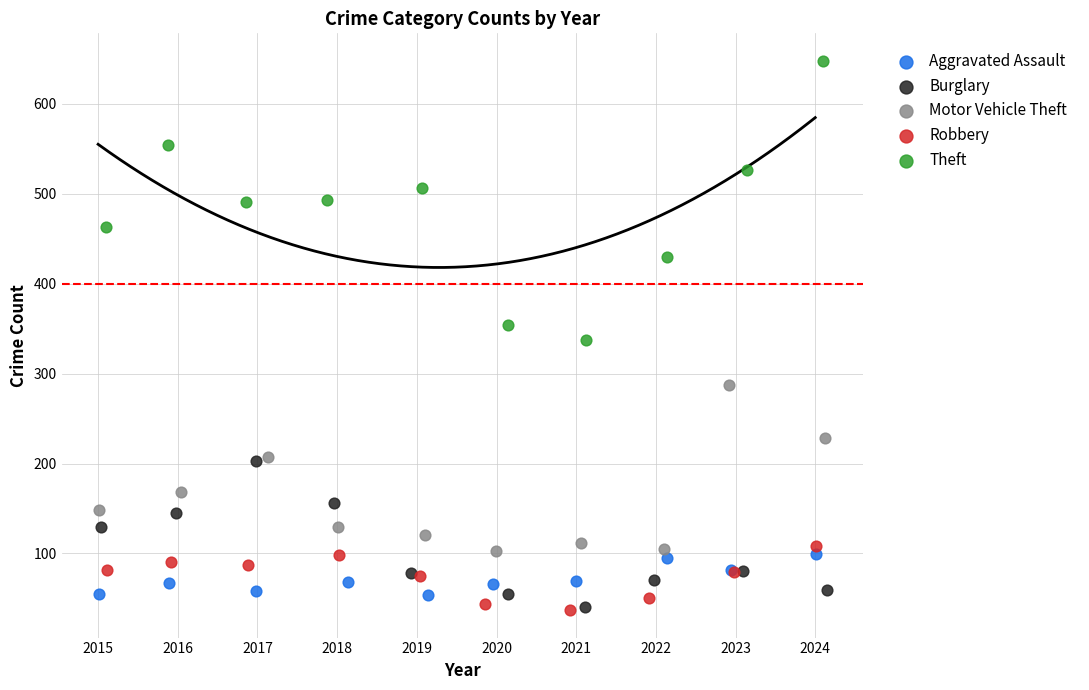

Which series reaches the maximum Y coordinate?

Theft